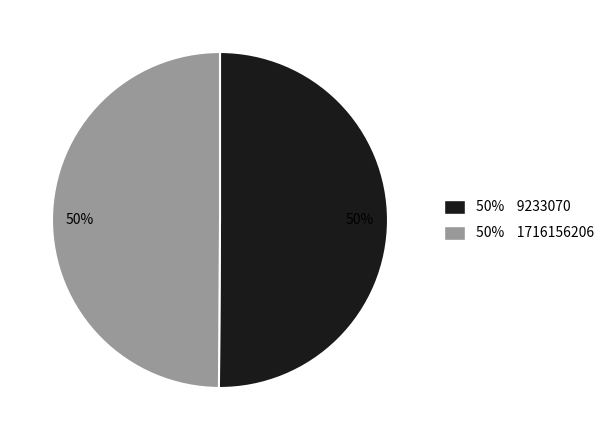

Count the number of slices in the pie.

2